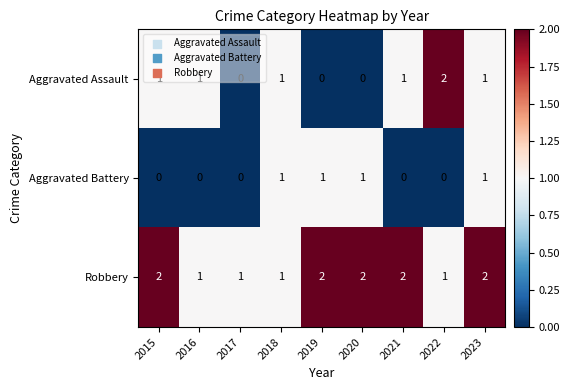

Rank the series by their average value, from highest to lowest.

Robbery, Aggravated Assault, Aggravated Battery